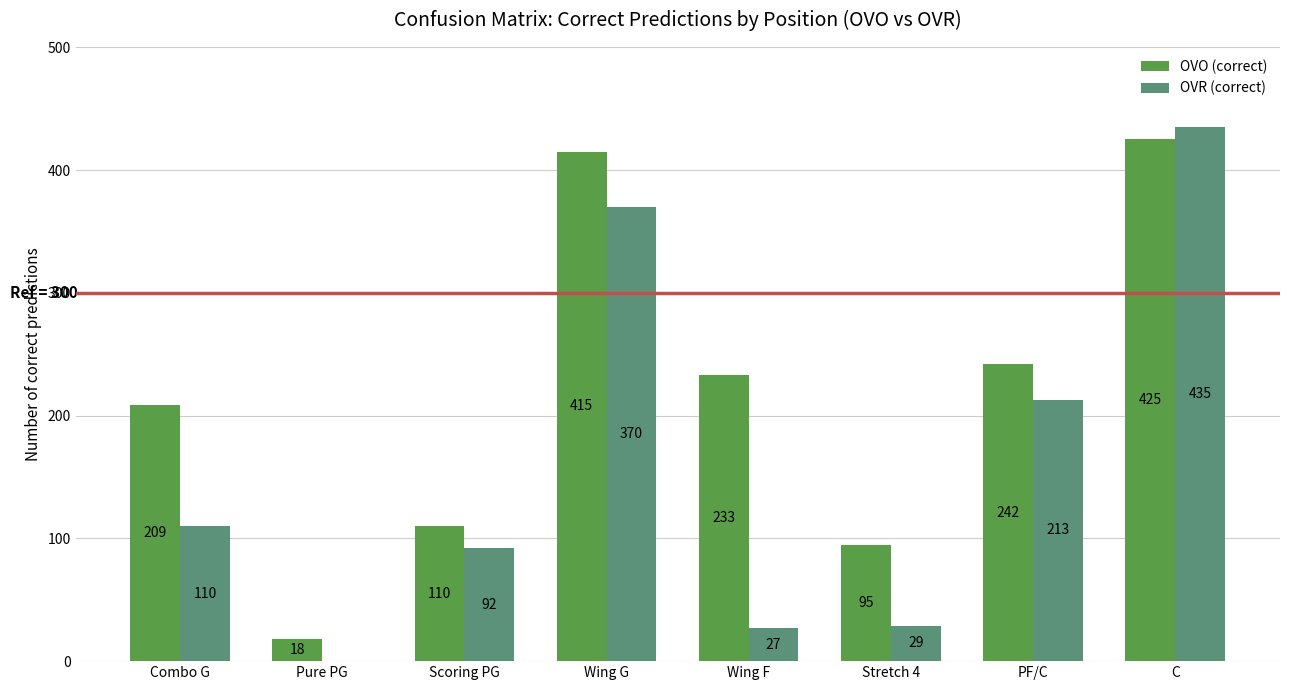

What is the sum of the OVR (correct) values at PF/C and Combo G?

323